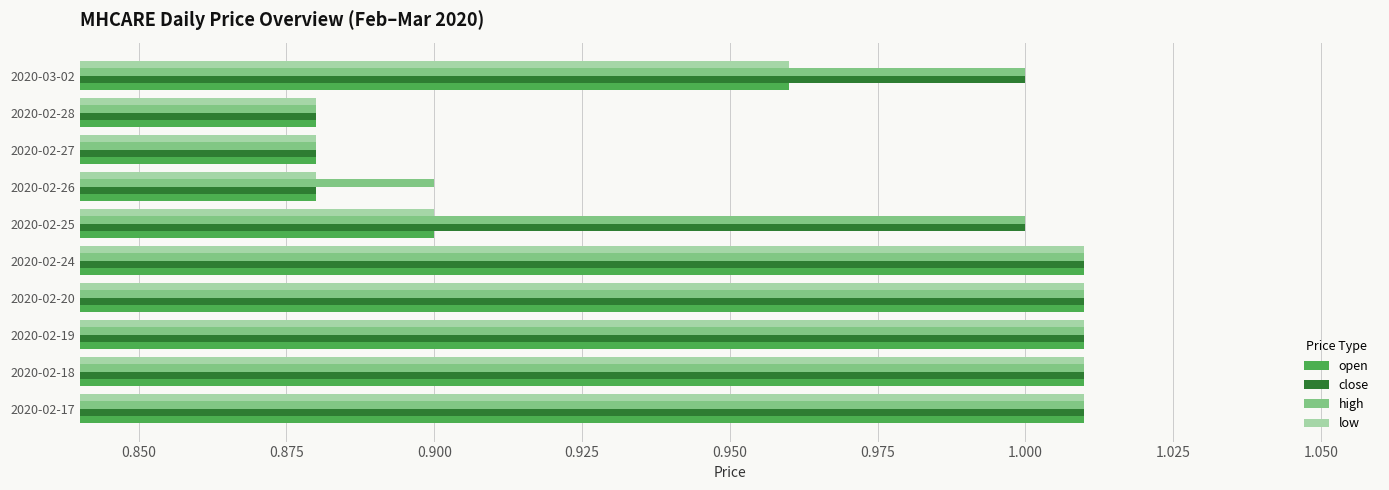

How many data points in open are less than 1?

5